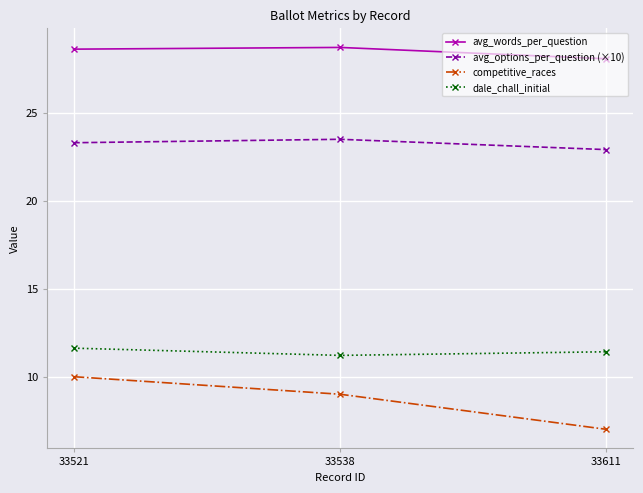

What is the total value across all series at 33611?

69.5